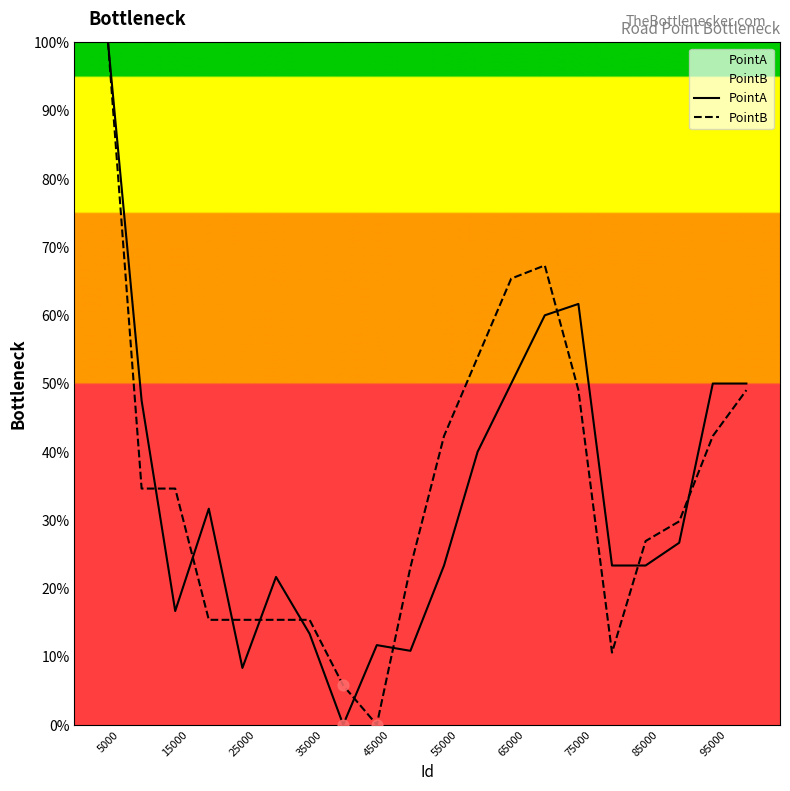

What are all the series names shown in the legend?

PointA, PointB